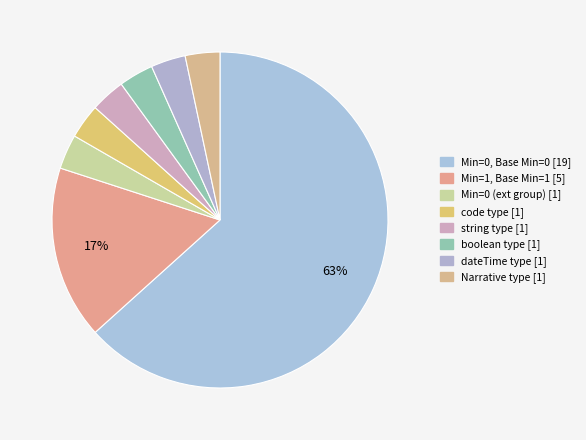

How many segments does this pie chart have?

8